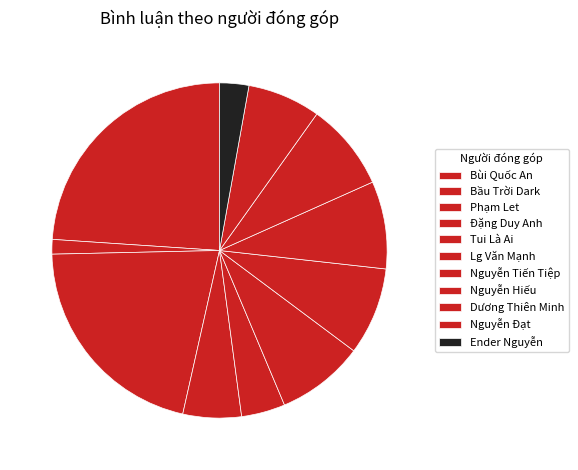

Combined, do Dương Thiên Minh and Đặng Duy Anh account for over 50%?

No